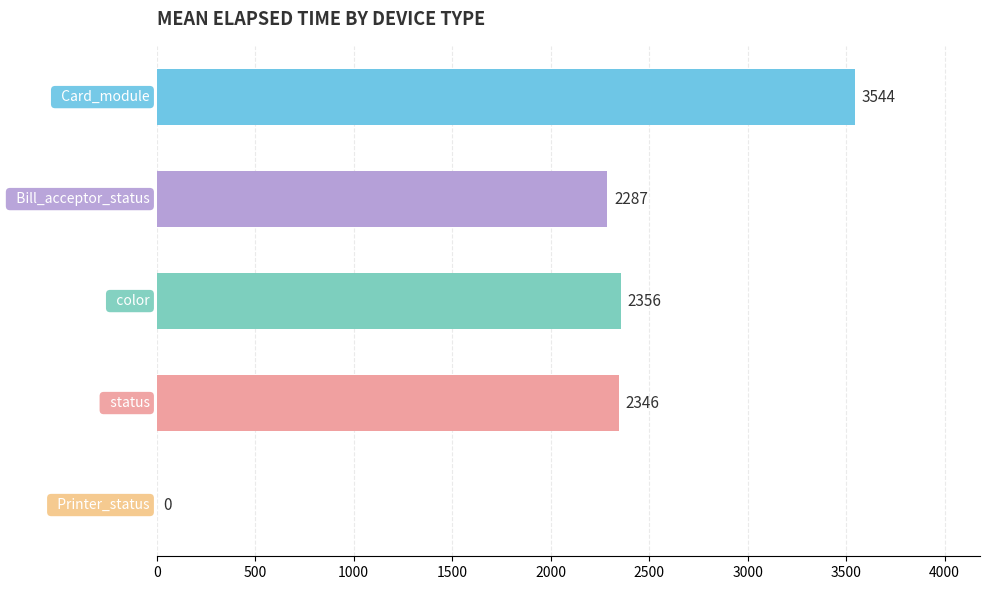

What is the greatest value displayed?

3544.2